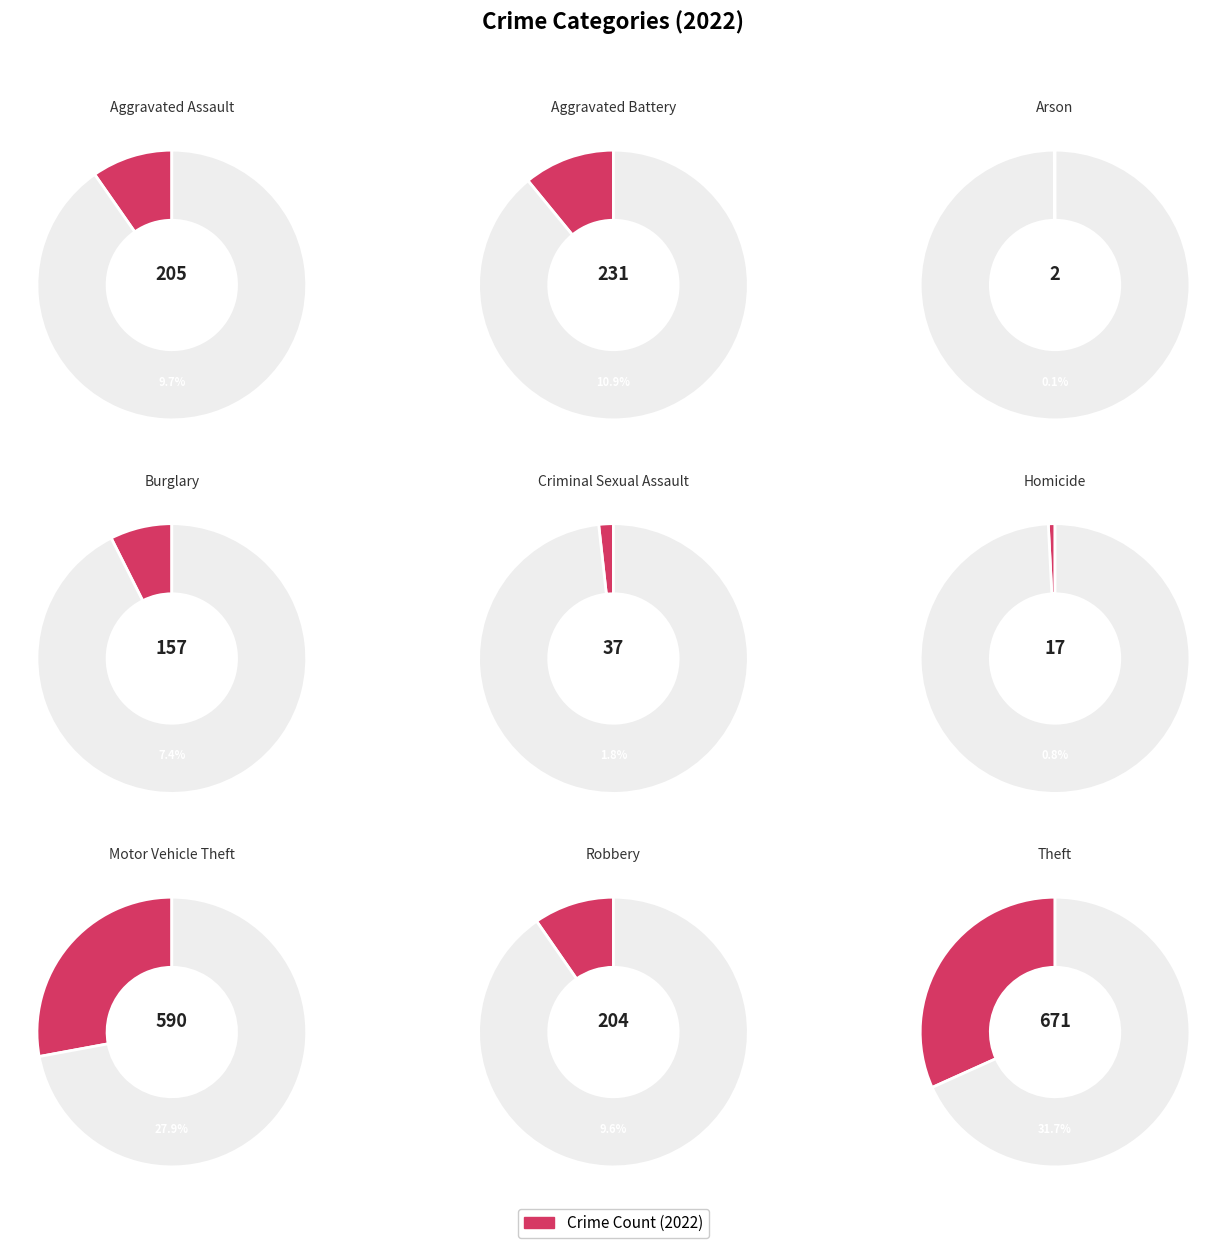

Is there any slice that represents more than half of the pie?

No